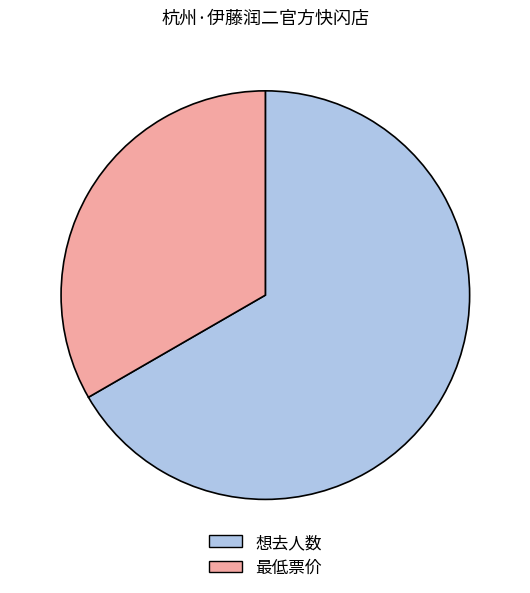

Is the sum of 想去人数 and 最低票价 greater than half?

Yes